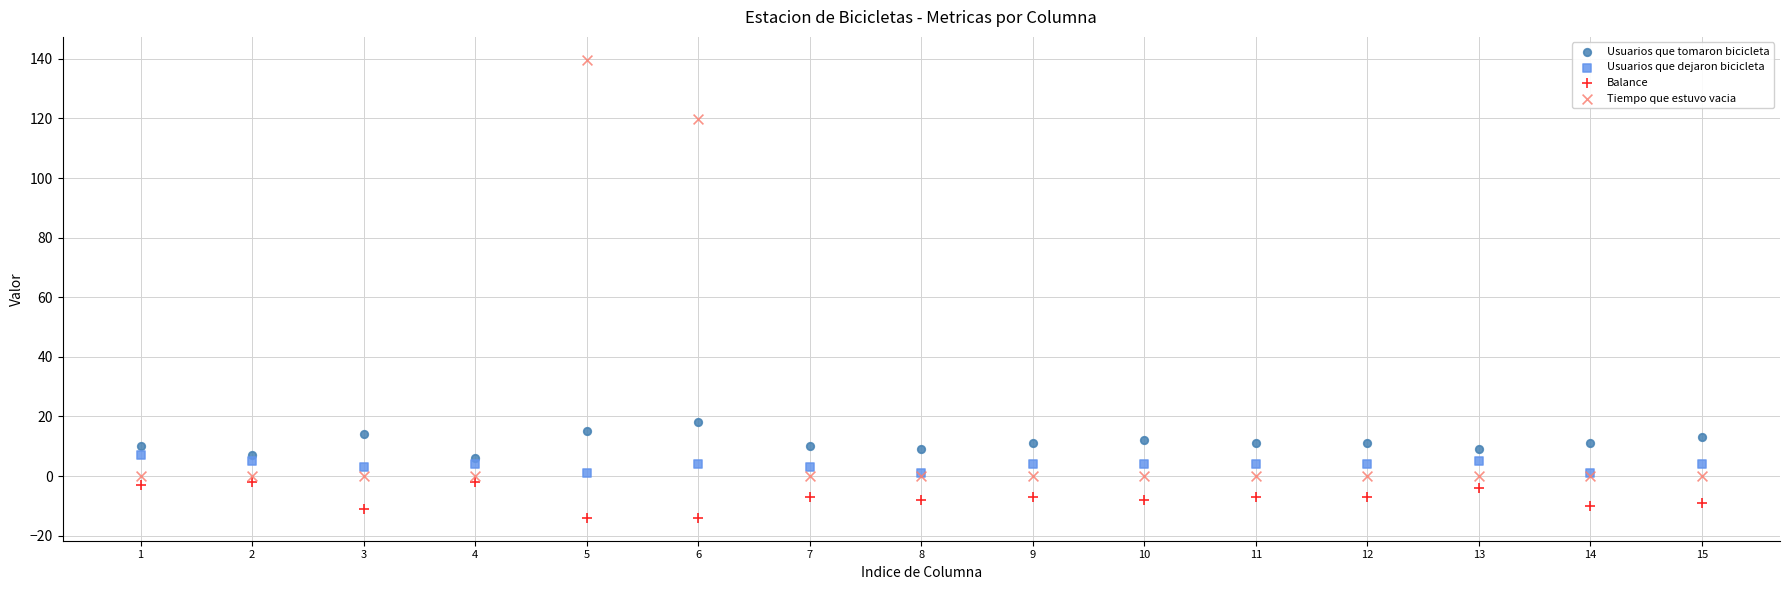

Across all series, what Y value is closest to 62?

18.0